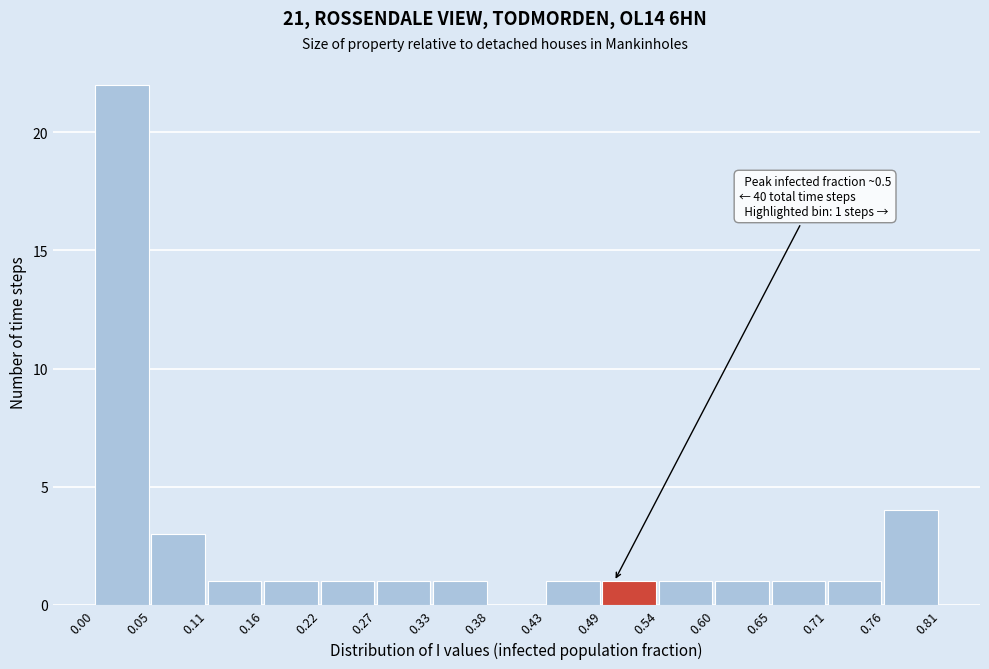

Which range on the x-axis has the tallest bar?

0.00 to 0.05